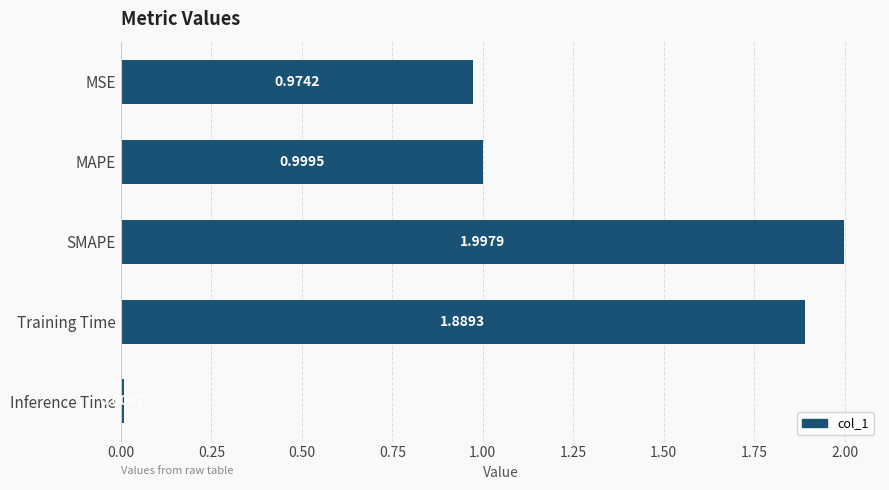

How many bars are there in total?

5